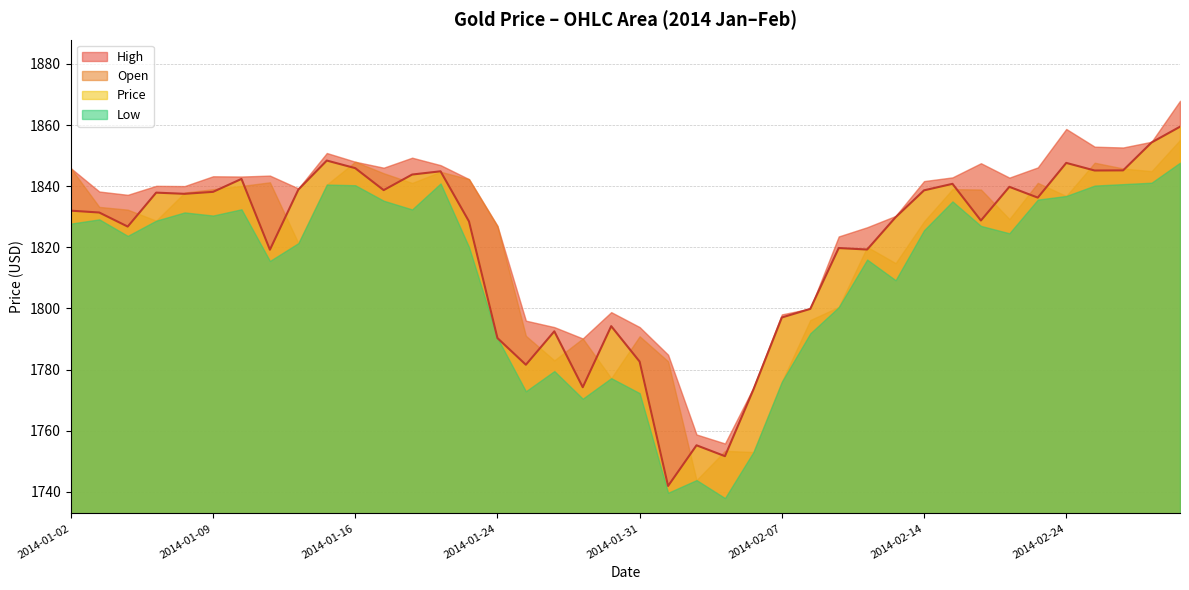

Reading left to right, transcribe all the data shown in this chart.

High: 1845.9	1838.2	1837.2	1840.1	1840.0	1843.2	1843.2	1843.5	1839.3	1850.8	1848.0	1846.0	1849.3	1846.9	1842.3	1827.0	1796.0	1793.9	1790.2	1798.8	1793.9	1784.8	1758.7	1755.8	1774.1	1798.0	1799.9	1823.5	1826.5	1830.2	1841.7	1842.9	1847.5	1842.8	1846.1	1858.7	1852.9	1852.7	1854.5	1867.9
Open: 1845.9	1833.2	1832.3	1828.7	1837.9	1839.0	1840.1	1841.3	1821.4	1840.5	1848.0	1844.2	1841.0	1844.7	1842.3	1827.0	1791.0	1783.0	1790.2	1777.2	1790.9	1782.7	1743.8	1753.4	1753.0	1776.0	1796.2	1800.5	1820.1	1814.8	1828.5	1839.0	1838.9	1829.2	1841.1	1836.8	1847.7	1845.8	1844.9	1855.1
Price: 1832.0	1831.4	1826.8	1837.9	1837.5	1838.1	1842.4	1819.2	1838.9	1848.4	1845.9	1838.7	1843.8	1844.9	1828.5	1790.3	1781.6	1792.5	1774.2	1794.2	1782.6	1741.9	1755.2	1751.6	1773.4	1797.0	1799.8	1819.8	1819.3	1829.8	1838.6	1840.8	1828.8	1839.8	1836.2	1847.6	1845.1	1845.2	1854.3	1859.5
Low: 1827.7	1829.1	1823.7	1828.7	1831.4	1830.4	1832.4	1815.5	1821.4	1840.5	1840.3	1835.2	1832.4	1840.9	1820.1	1790.3	1772.9	1779.5	1770.5	1777.2	1772.3	1739.7	1743.8	1737.9	1753.0	1776.0	1791.8	1800.4	1816.0	1809.2	1825.6	1835.0	1827.0	1824.6	1835.6	1836.8	1840.2	1840.7	1841.1	1847.7